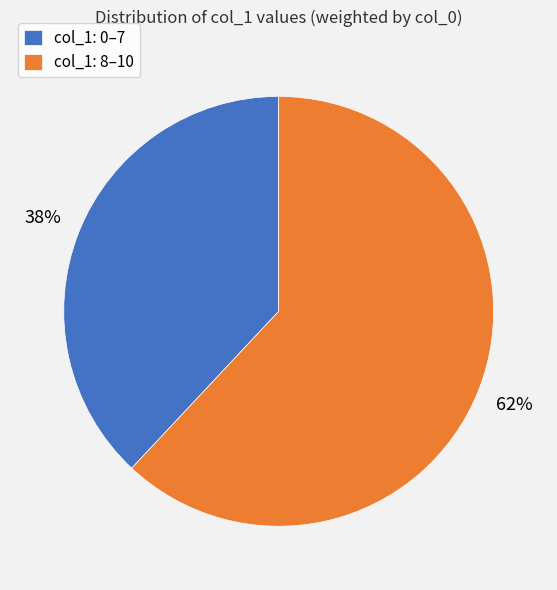

What is the ratio of the value at col_1: 8–10 to the value at col_1: 0–7?

1.6